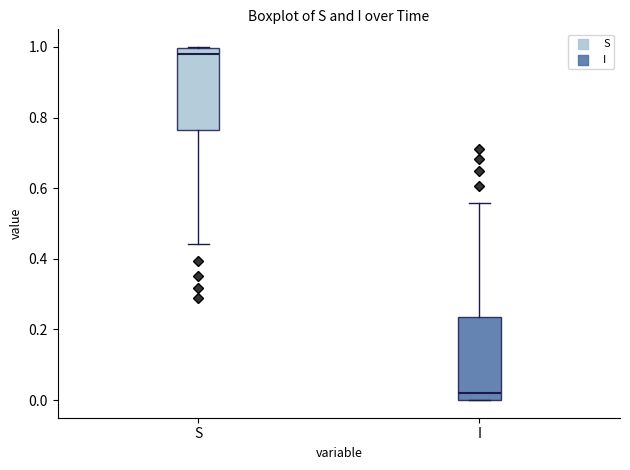

Reading left to right, read every box against the y-axis: the position of its median line, the range the box covers, and the ends of its whiskers. The values are not printed on the chart, so give them approximately, as read against the axis.

S: median 0.98, box 0.76 to 1.00, whiskers 0.44 to 1.00
I: median 0.02, box 0.00 to 0.24, whiskers 0.00 to 0.56